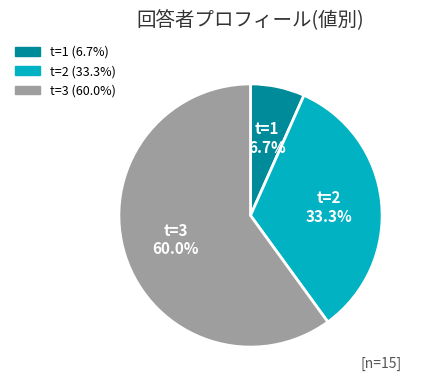

Between t=3 and t=2, which is larger?

t=3